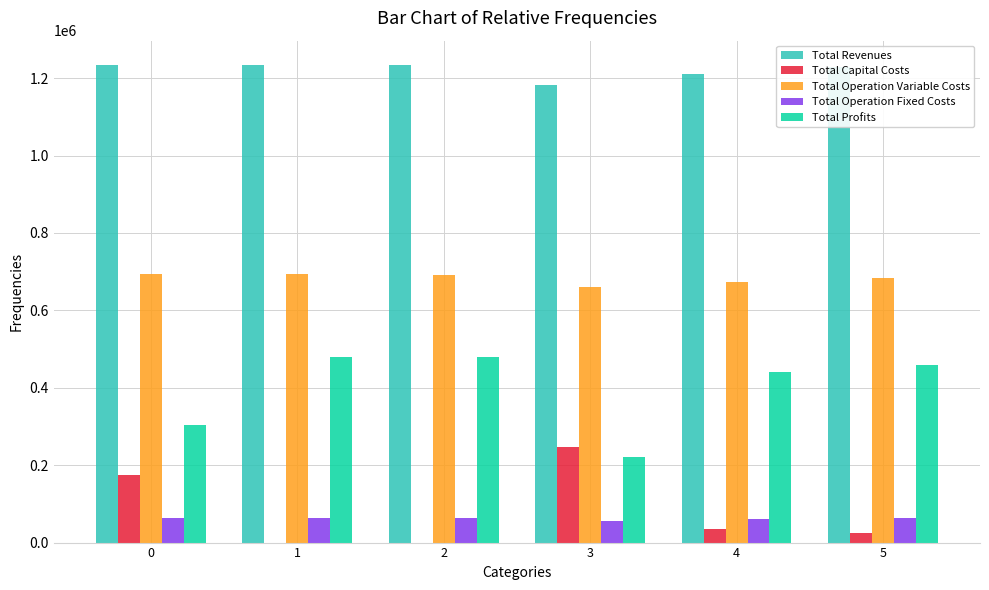

The Total Profits series shows 302904.4 at 0. True or false?

True